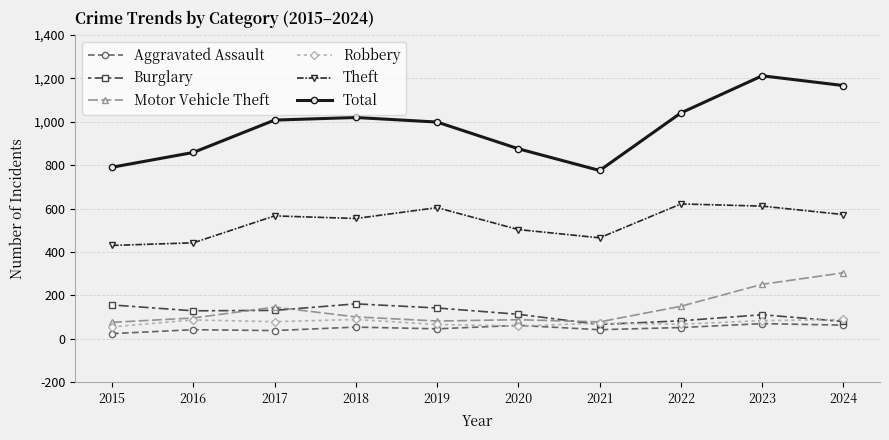

True or false: Total and Burglary intersect in this chart.

False